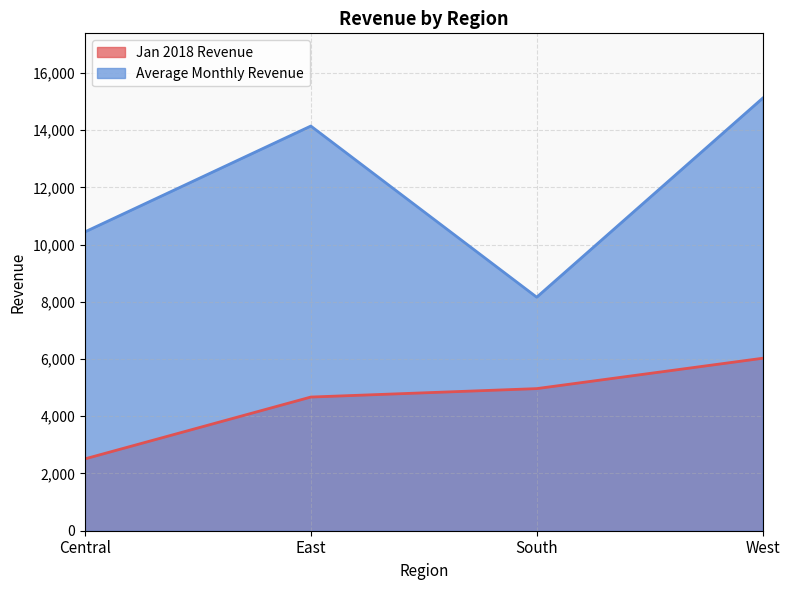

What is the sum of the Average Monthly Revenue values at Central and East?

24583.8